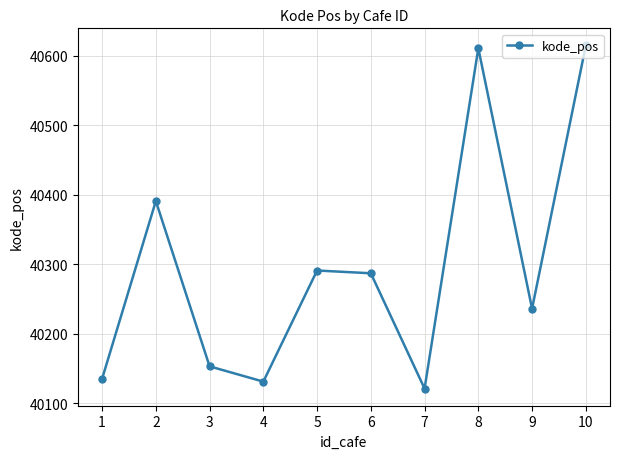

What is the difference between the second highest and second lowest values?

480